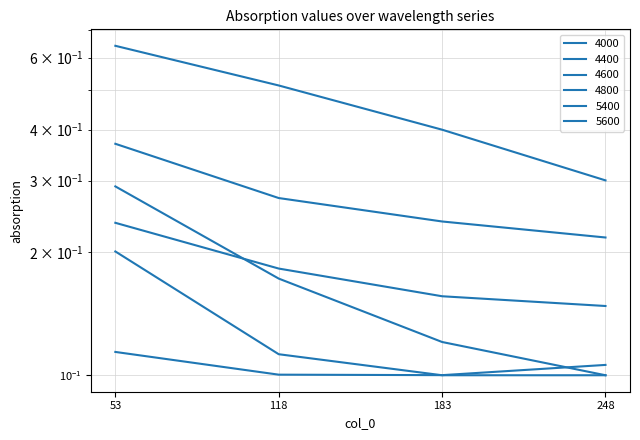

Reading left to right, list all the values displayed in this chart.

4000: 53=0.6	118=0.5	183=0.4	248=0.3
4400: 53=0.4	118=0.3	183=0.2	248=0.2
4600: 53=0.2	118=0.2	183=0.2	248=0.1
4800: 53=0.1	118=0.1	183=0.1	248=0.1
5400: 53=0.2	118=0.1	183=0.1	248=0.1
5600: 53=0.3	118=0.2	183=0.1	248=0.1